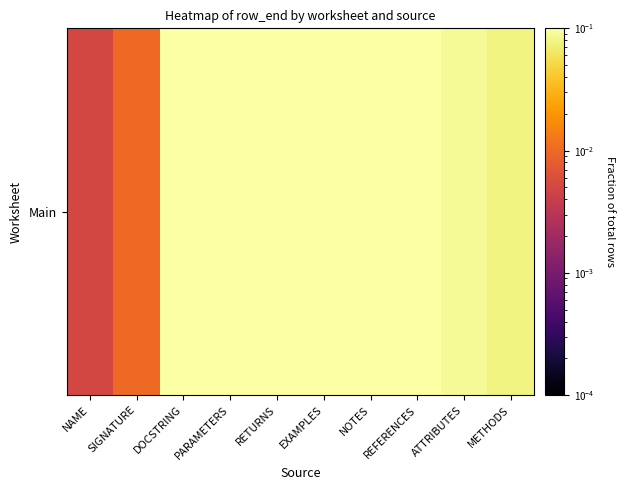

Is it true that the value at ATTRIBUTES is 0.1?

True